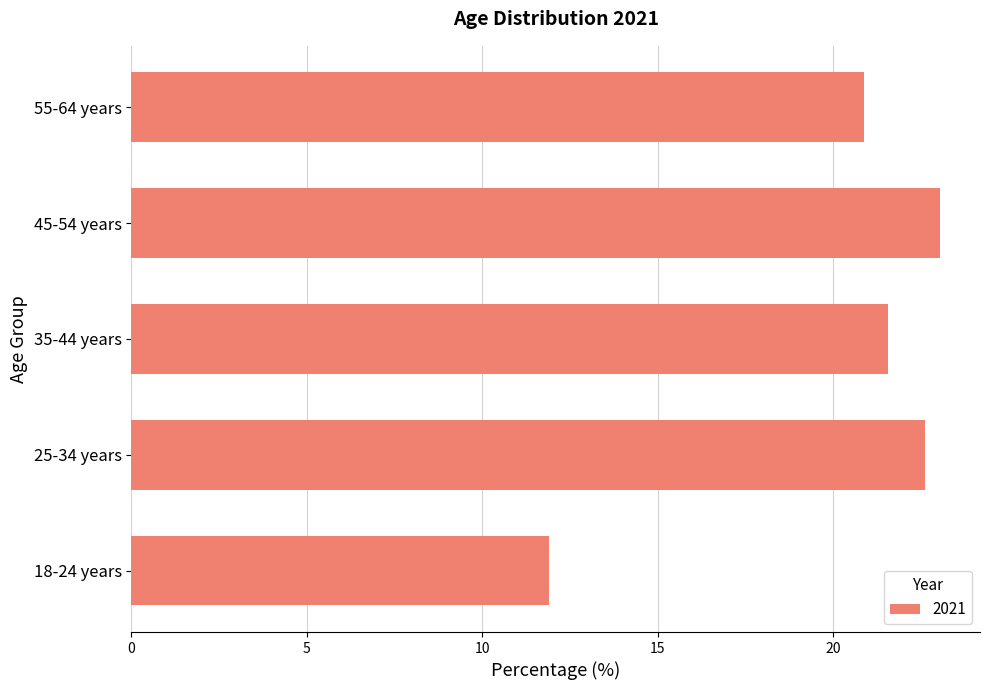

What is the greatest value displayed?

23.0